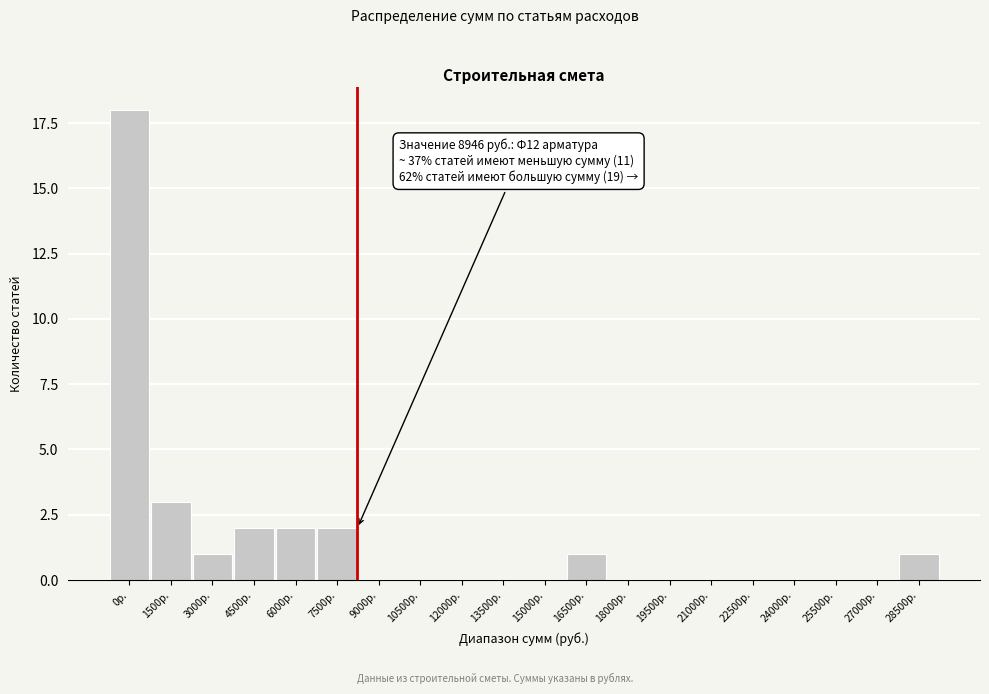

Reading left to right, list all the values displayed in this chart.

0р.=18	1500р.=3	3000р.=1	4500р.=2	6000р.=2	7500р.=2	9000р.=0	10500р.=0	12000р.=0	13500р.=0	15000р.=0	16500р.=1	18000р.=0	19500р.=0	21000р.=0	22500р.=0	24000р.=0	25500р.=0	27000р.=0	28500р.=1